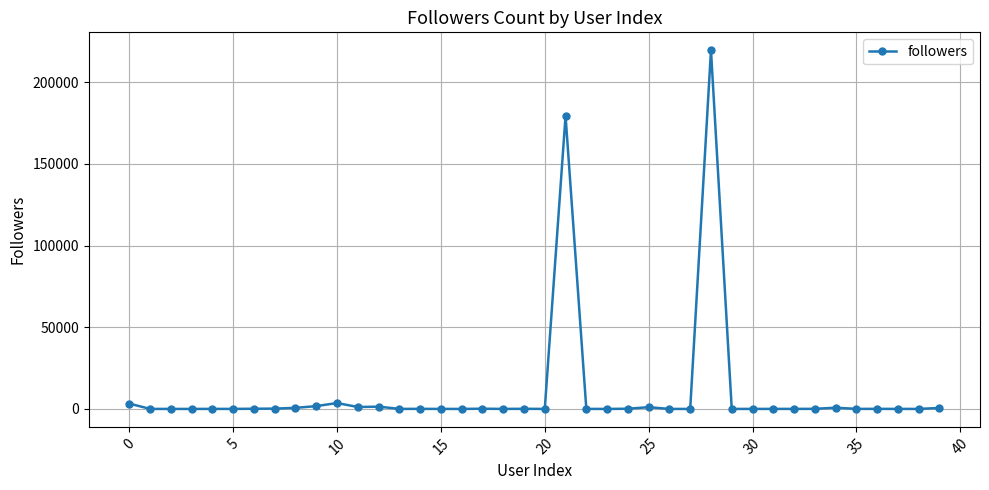

What is the average value?

10361